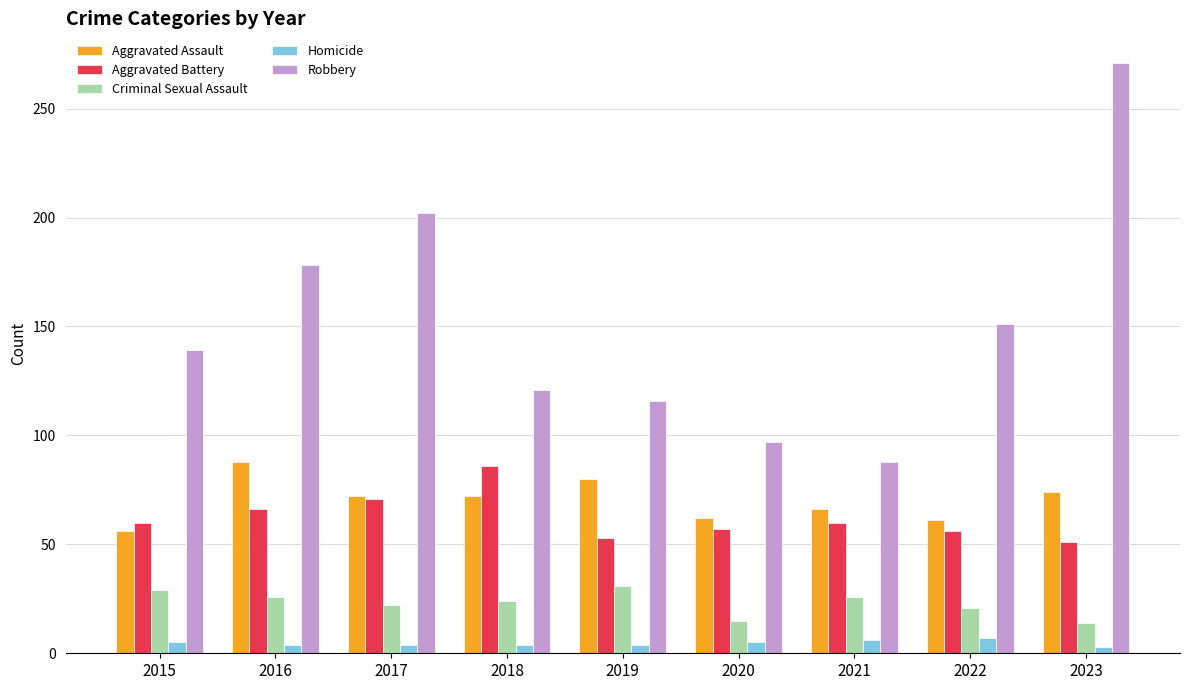

Which series has the widest spread of values?

Robbery